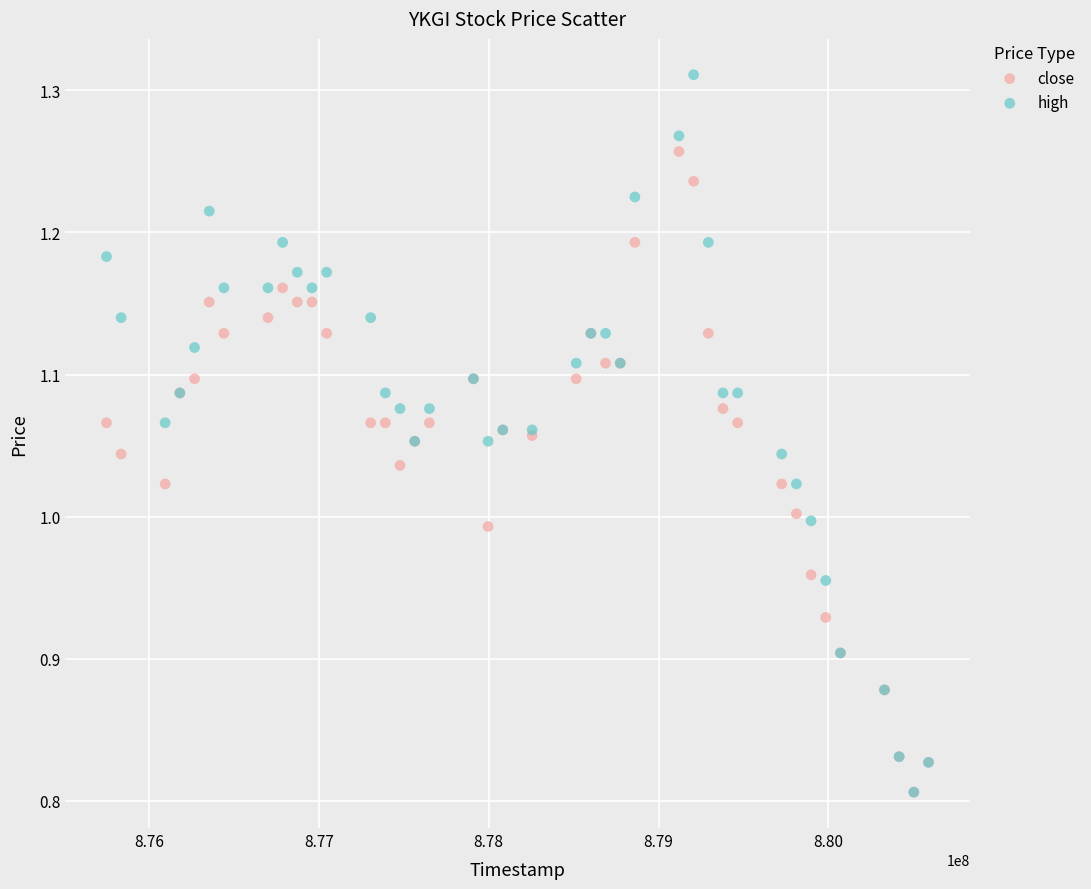

What are all the series names shown in the legend?

close, high